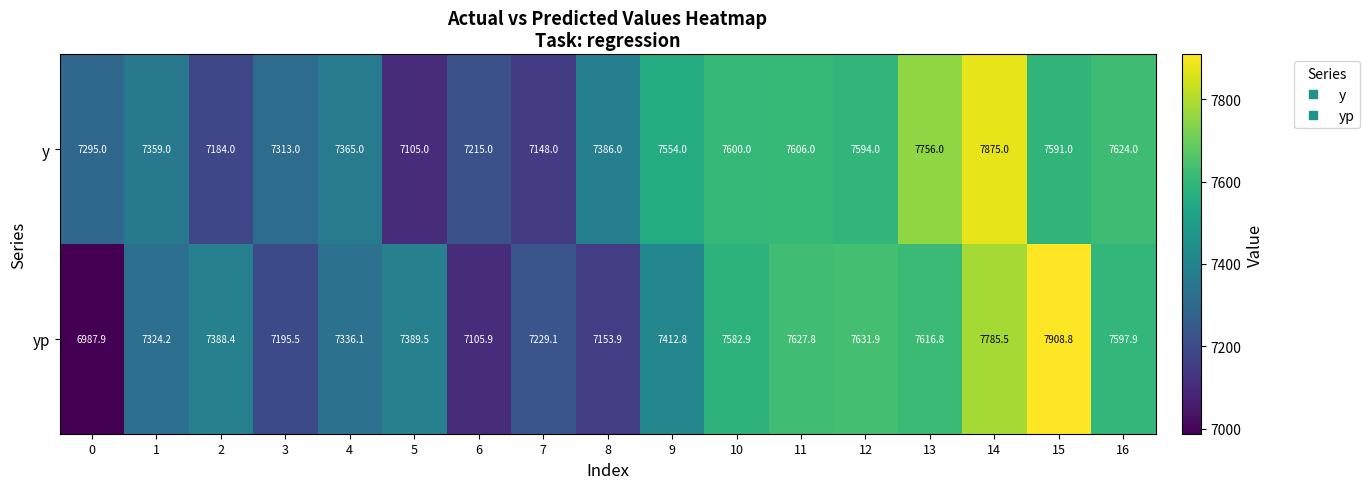

True or false: y has a value of 3471.2 at 0.

False